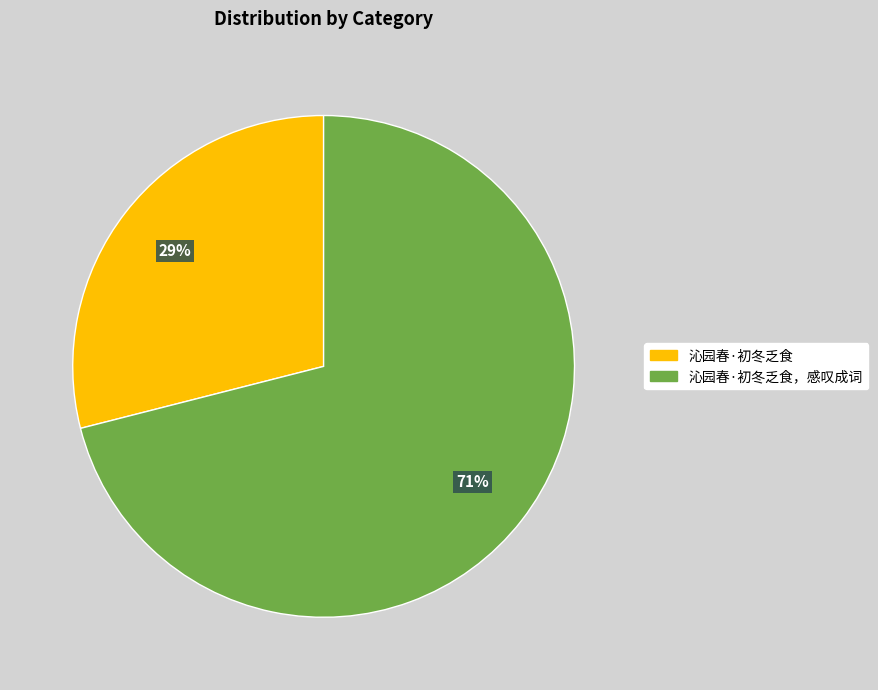

The 沁园春·初冬乏食，感叹成词 slice represents 79% of the pie. True or false?

False